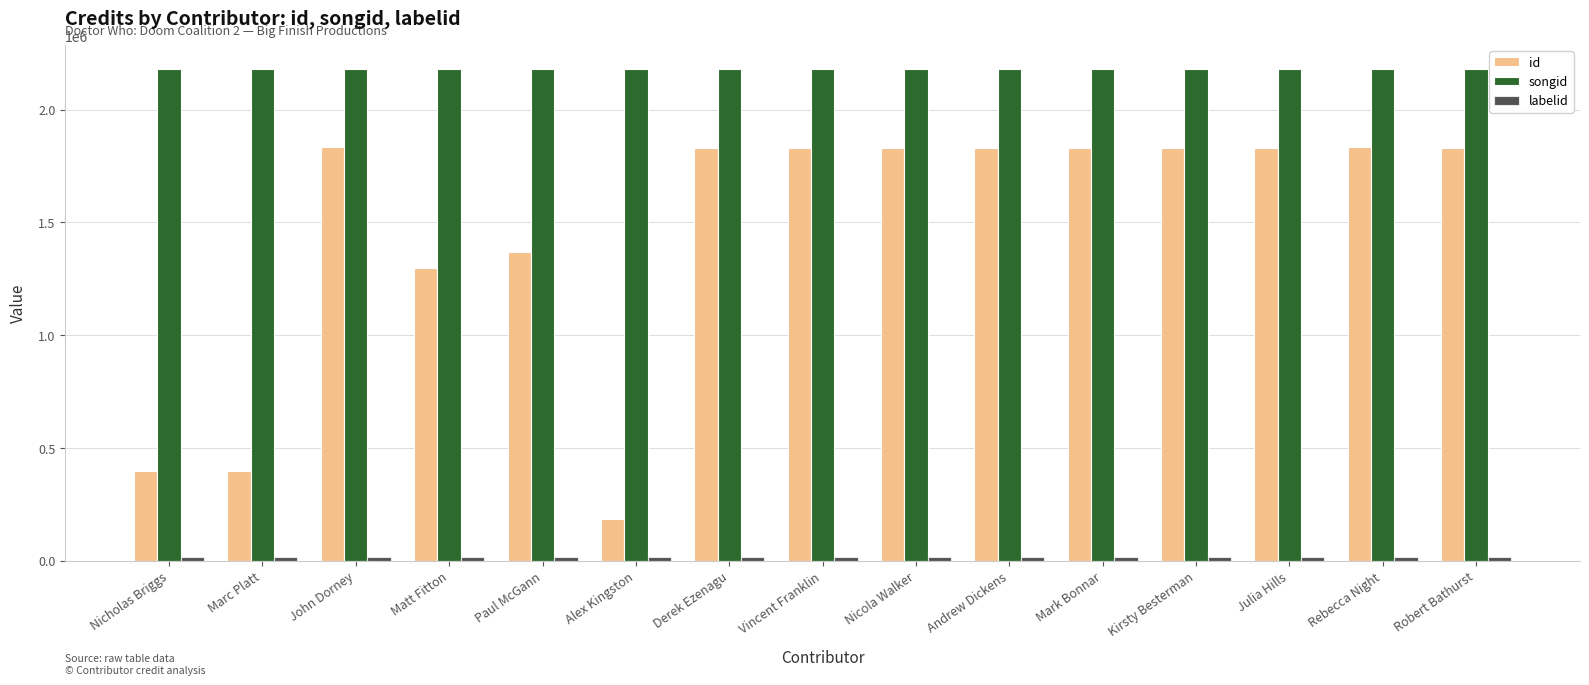

Read the id value at Julia Hills, to the nearest 10.

1830670